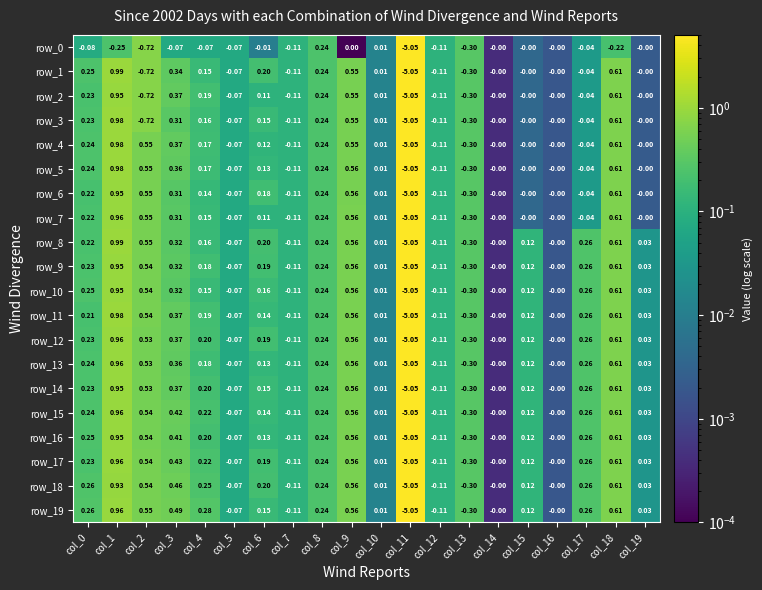

Is the value of row_12 at col_1 greater than the value of row_8 at col_17?

Yes